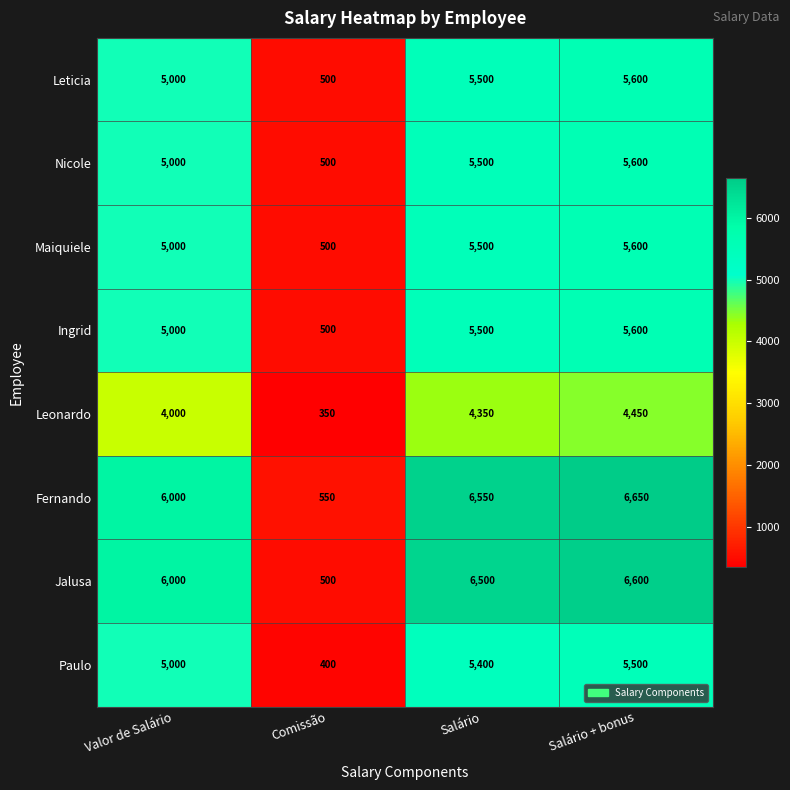

What is the difference between the highest and lowest values at Comissão?

200